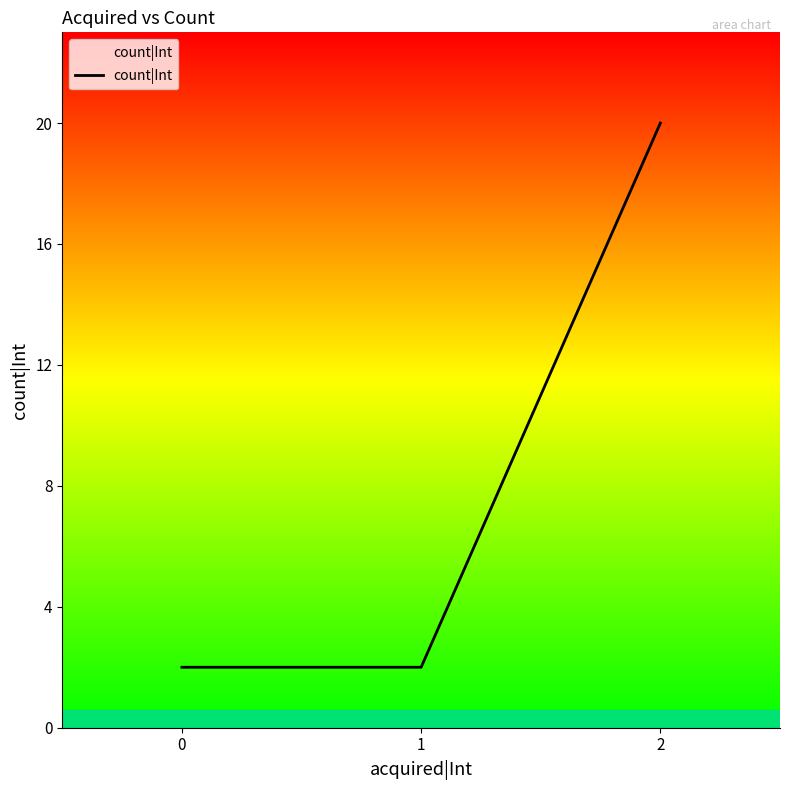

What is the average value?

8